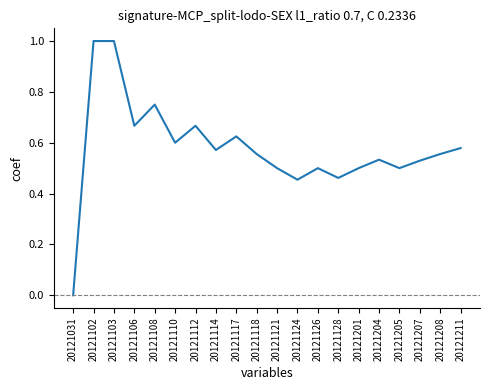

What is the difference between the maximum and minimum values?

1.0